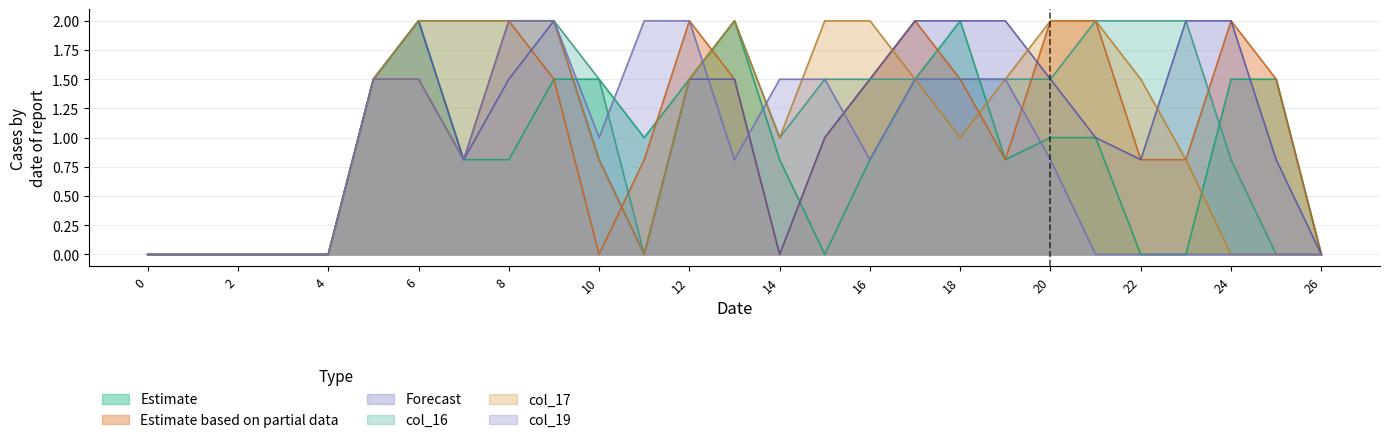

Where do col_14 and col_16 first cross each other?

10 and 11